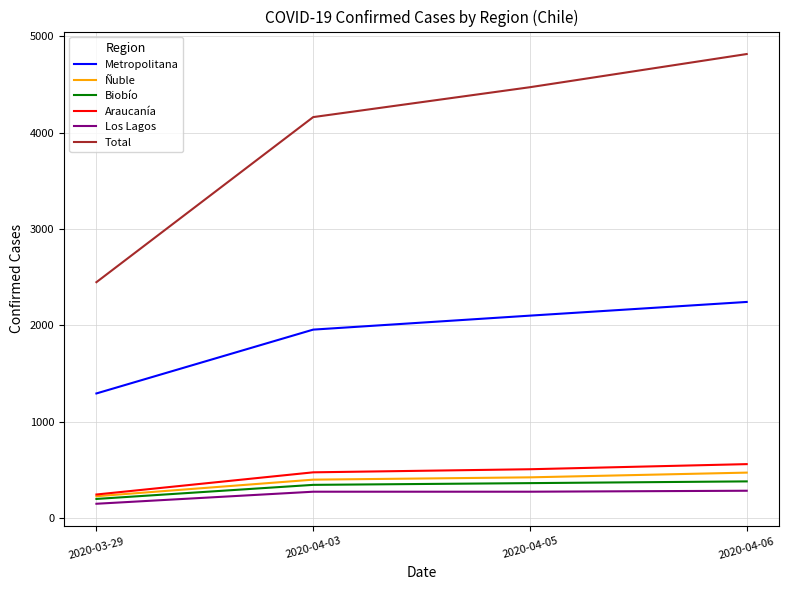

What is the maximum value shown in the chart?

4815